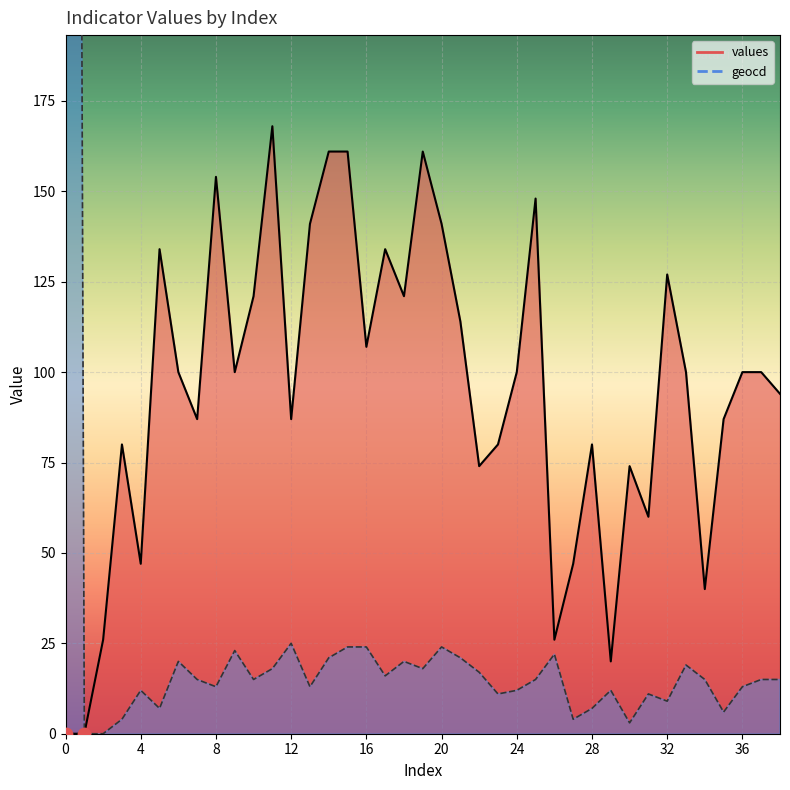

Which series reaches the minimum Y coordinate?

values